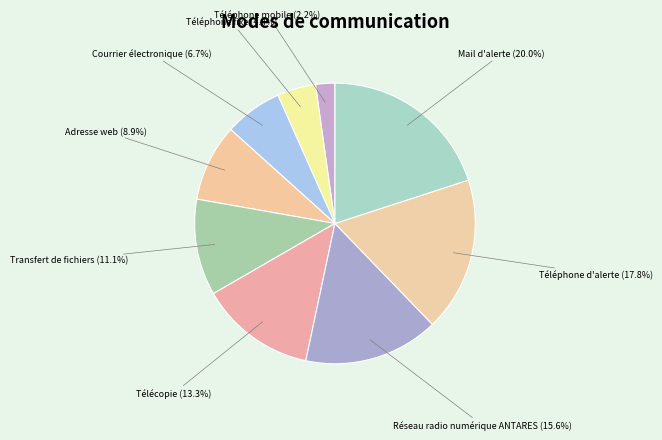

Which slice is the largest?

Mail d'alerte